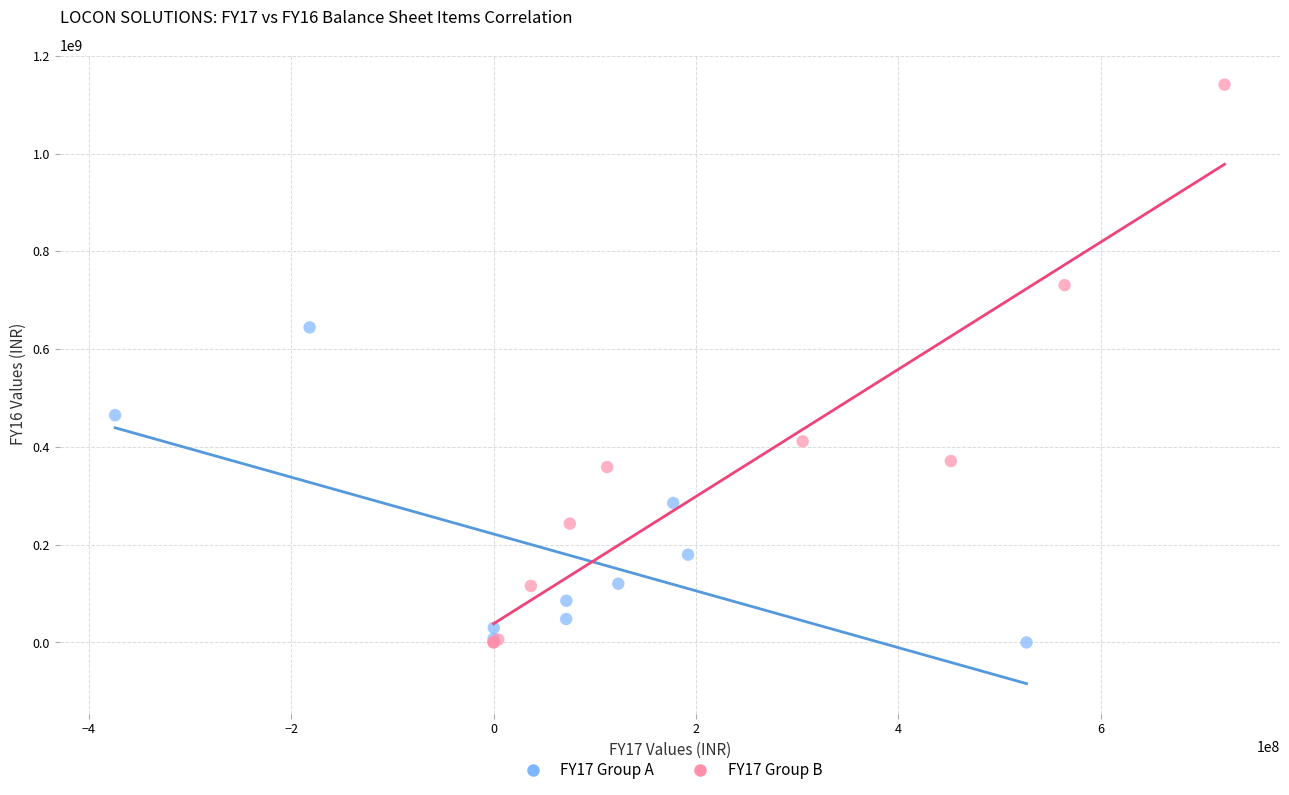

Which series has the largest Y range (max minus min)?

FY17 Group B